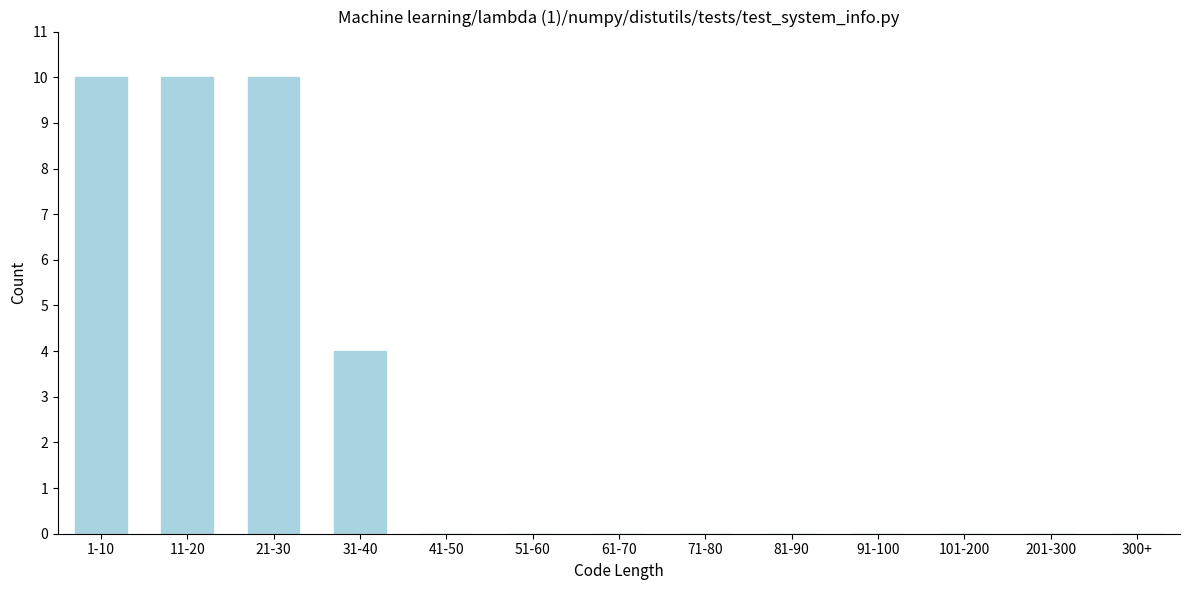

Reading right to left, what are all the values shown in this chart?

300+=0	201-300=0	101-200=0	91-100=0	81-90=0	71-80=0	61-70=0	51-60=0	41-50=0	31-40=4	21-30=10	11-20=10	1-10=10